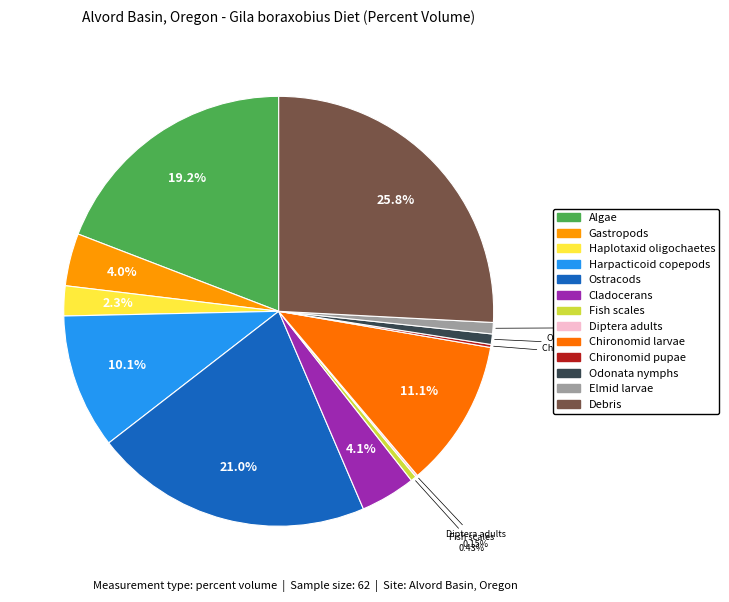

To the nearest percent, what percentage of the pie is Odonata nymphs?

1%